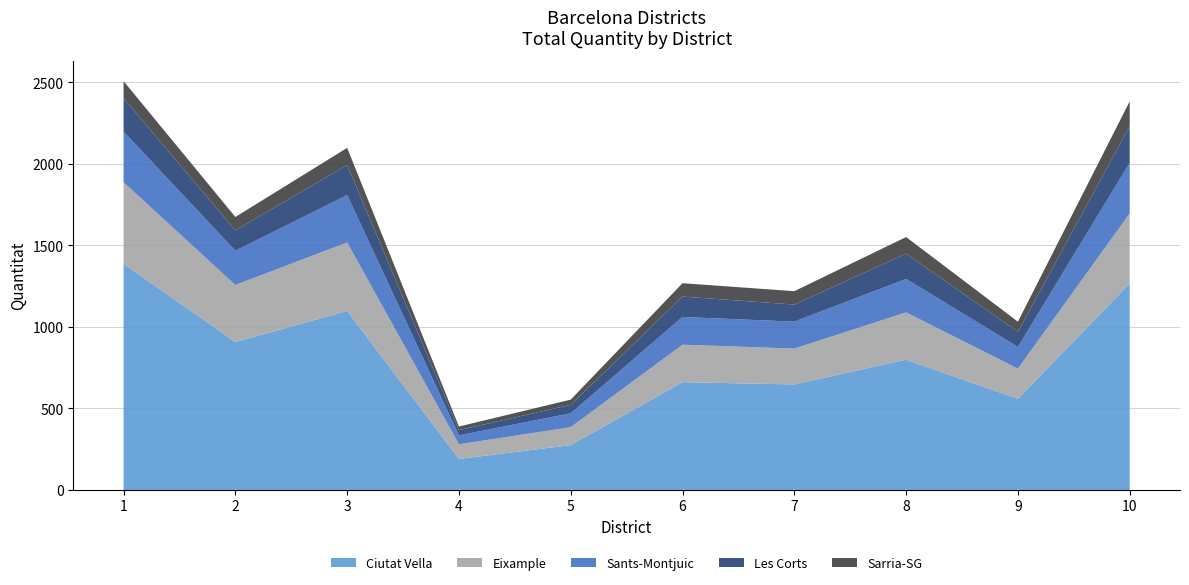

What is the highest value of the Ciutat Vella series?

1387